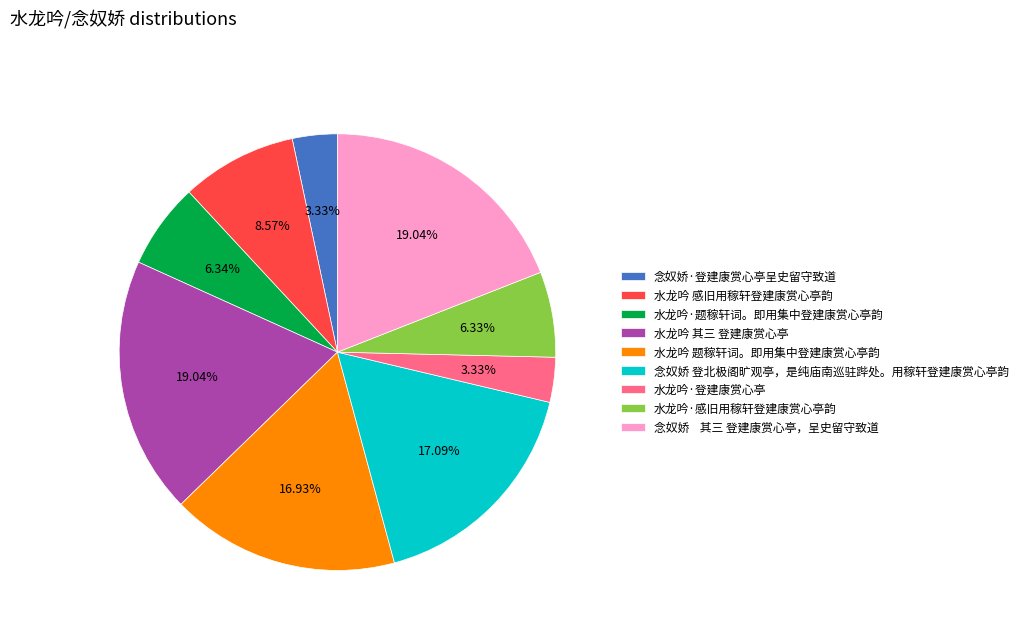

To the nearest percent, what percentage of the pie is 念奴娇·登建康赏心亭呈史留守致道?

3%